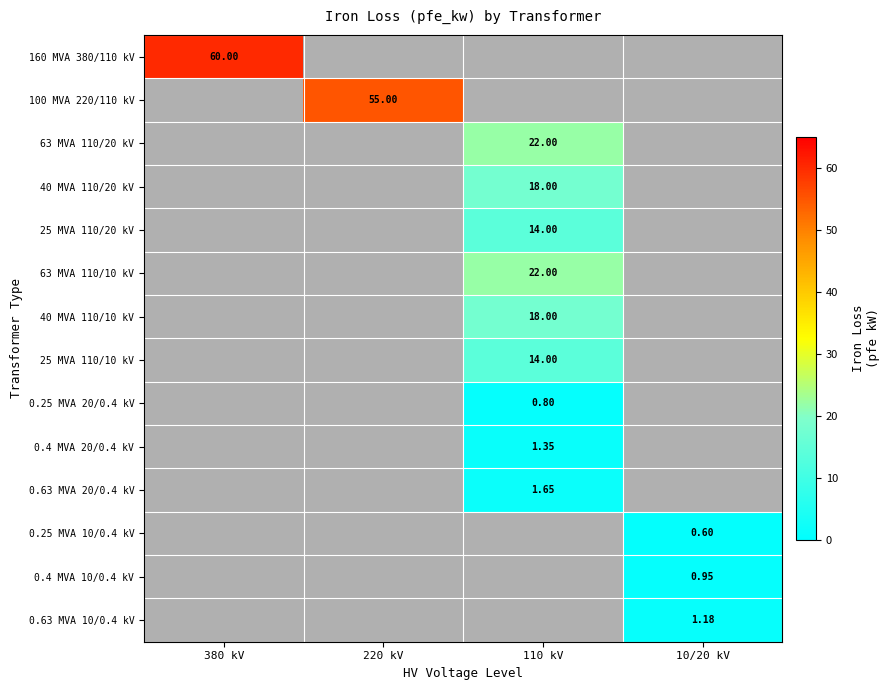

Which label corresponds to the largest value in the chart?

380 kV